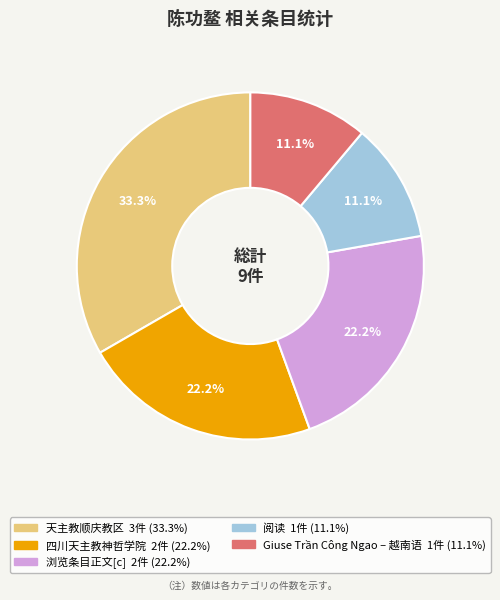

What is the largest slice in the pie chart?

天主教顺庆教区